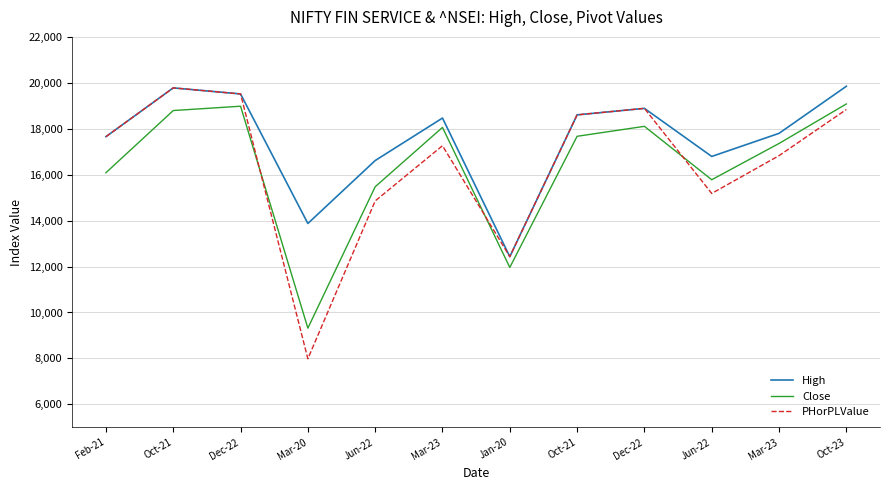

What are all the series names shown in the legend?

High, Close, PHorPLValue